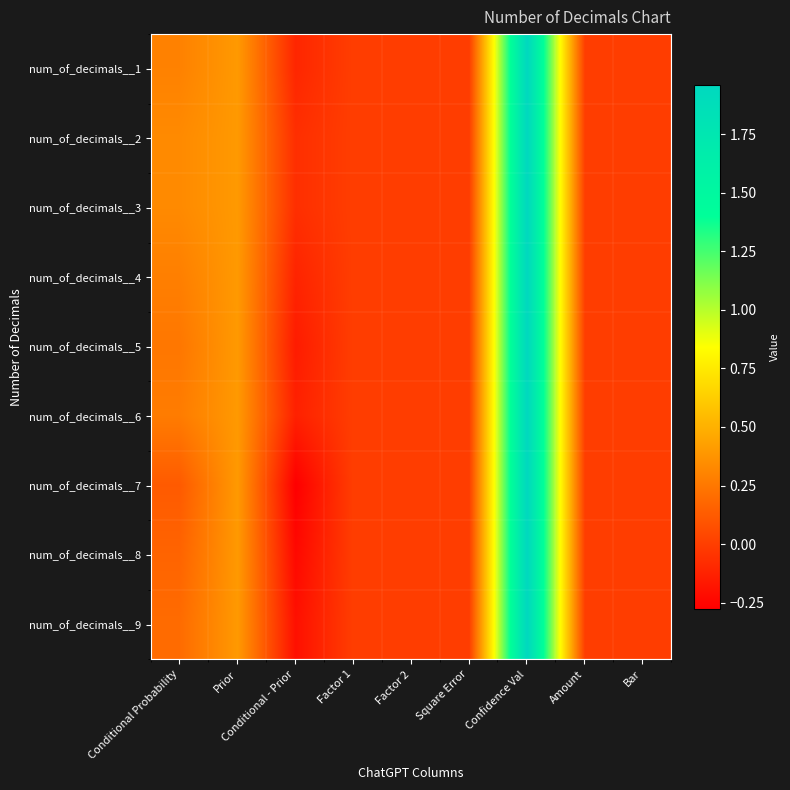

Which series has the largest total across all categories?

num_of_decimals__2